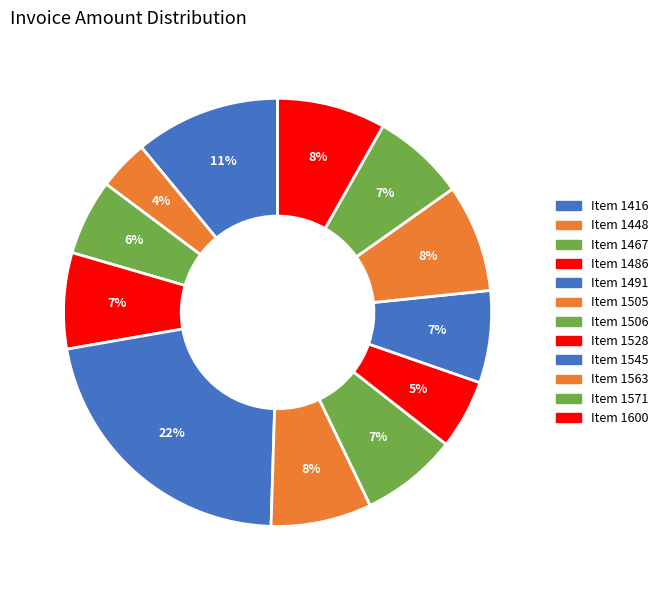

How many slices are in this pie chart?

12